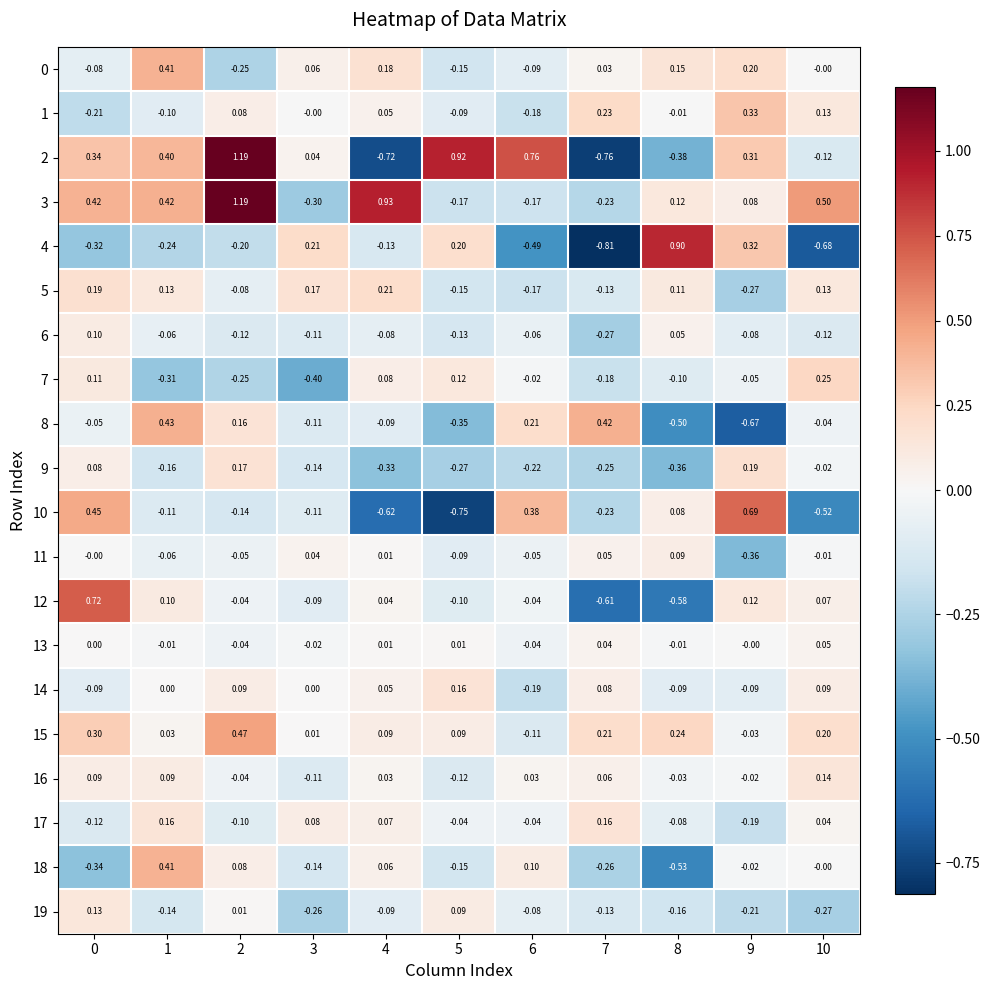

How many negative values does the 5 series have?

5